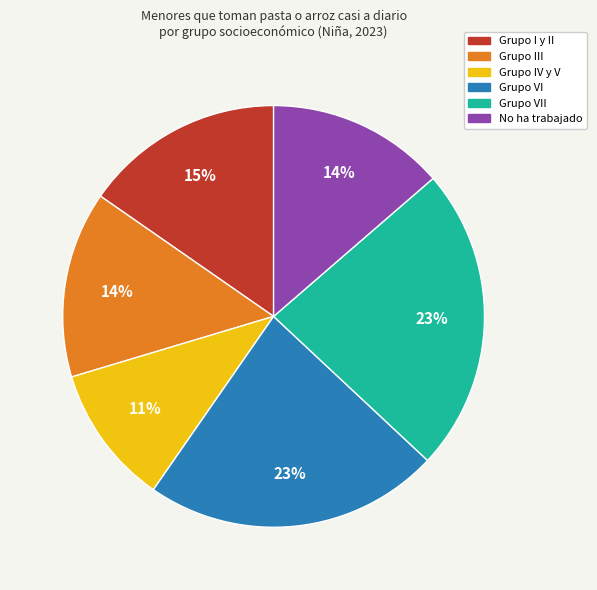

Count the number of slices in the pie.

6